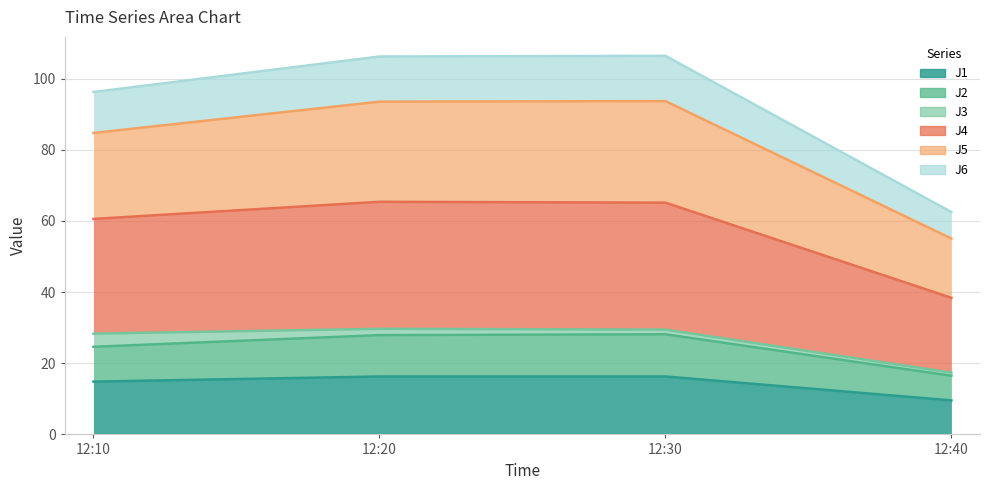

How many data points does each series have?

4